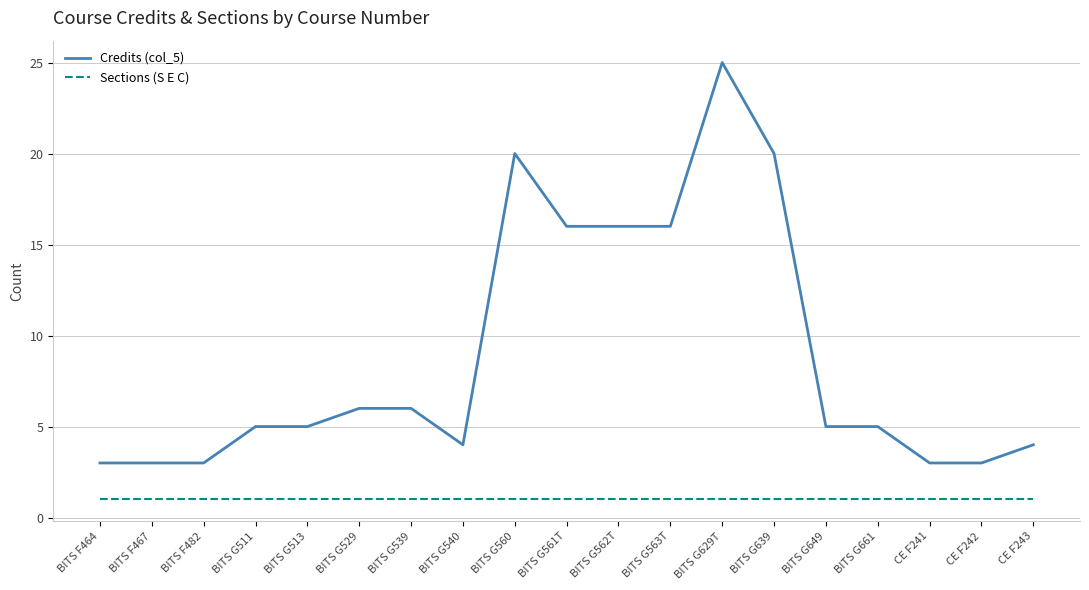

Rank the series by their average value, from highest to lowest.

Credits (col_5), Sections (S E C)